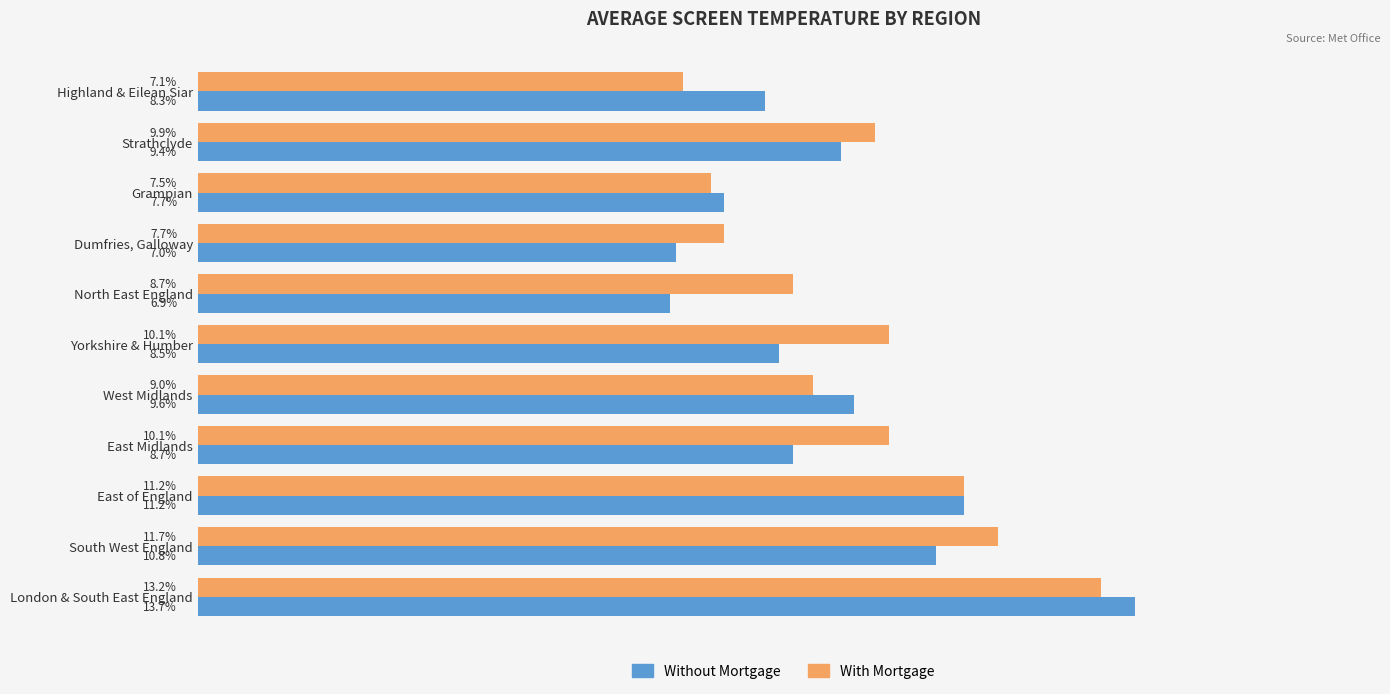

Which label corresponds to the largest value in the chart?

London & South East England